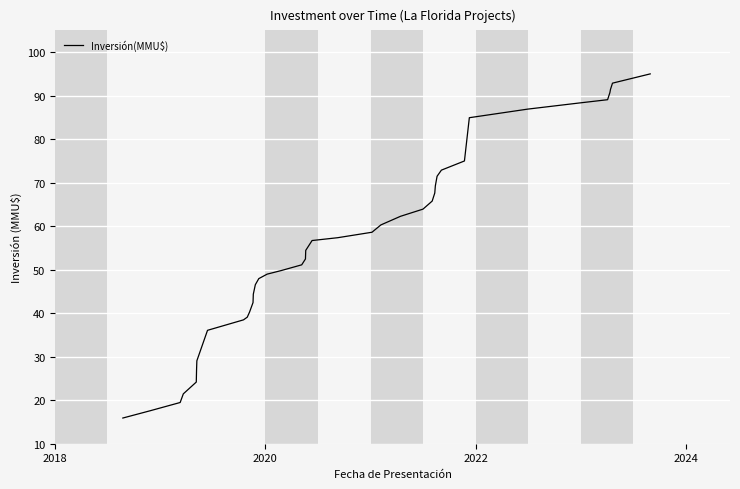

Reading left to right, extract all data points from this chart.

15.9	17.6	19.5	21.5	24.2	27.1	29.1	36.1	38.5	39.1	40.3	42.4	44.4	46.5	47.9	49.0	49.8	51.1	52.5	54.4	56.7	57.3	58.6	60.3	62.3	63.9	65.8	67.6	69.3	71.5	72.9	75.0	84.9	86.9	88.3	89.1	90.7	91.4	92.9	95.0